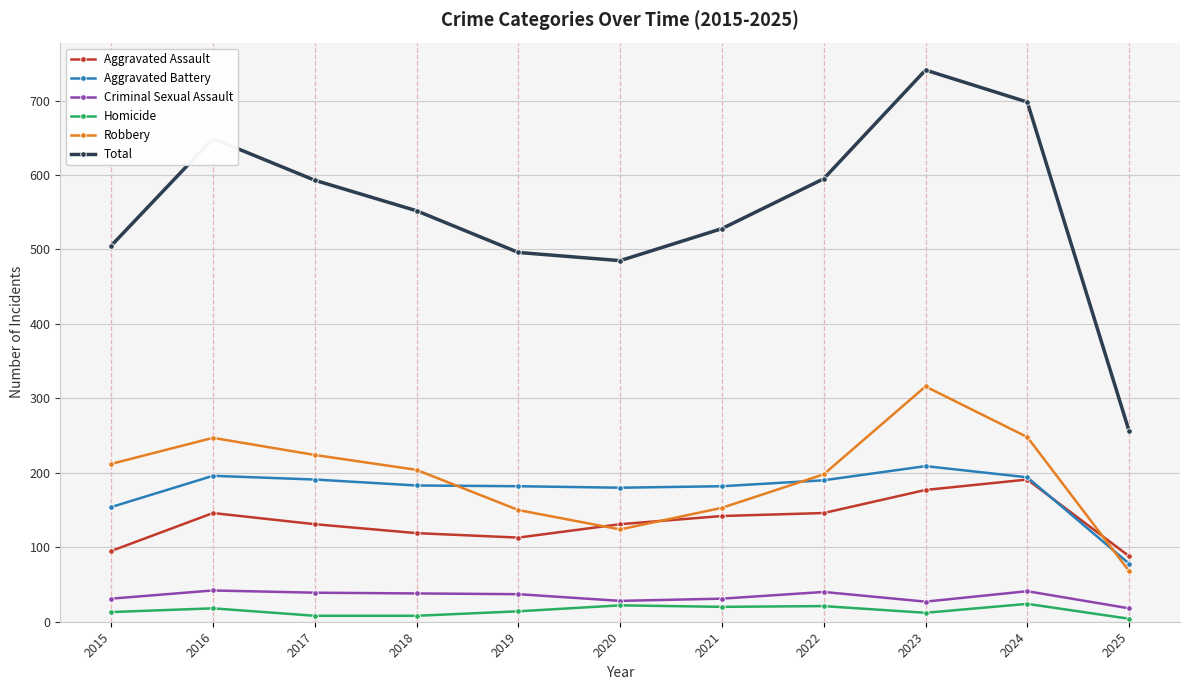

What is the total value across all series at 2017?

1186